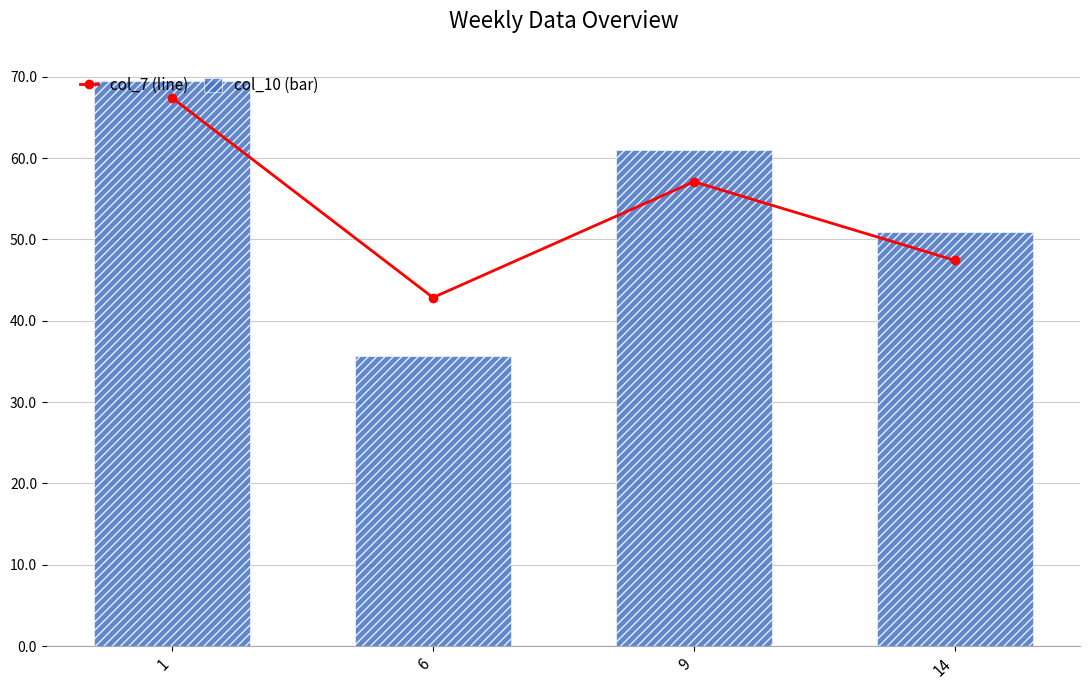

What is the total value across all series at 6?

78.5